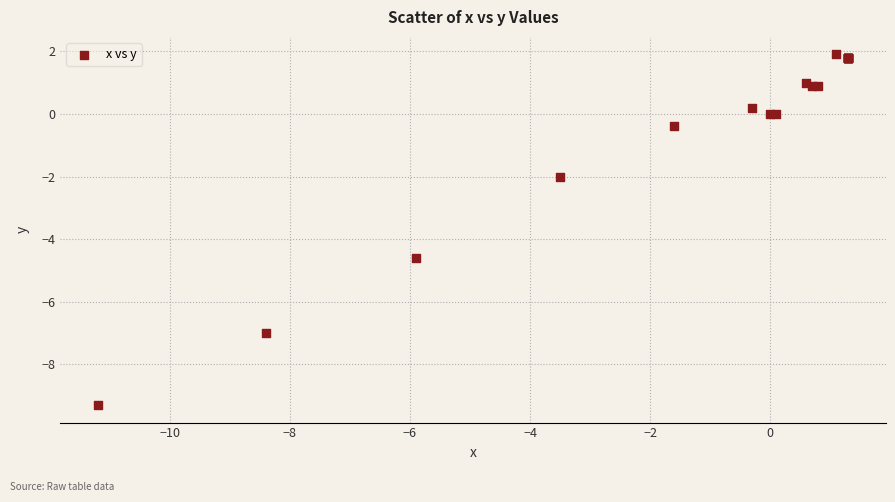

What Y value in the scatter plot is closest to -3?

-2.0